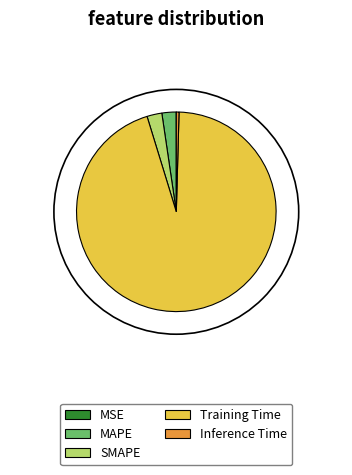

What is the largest slice in the pie chart?

Training Time